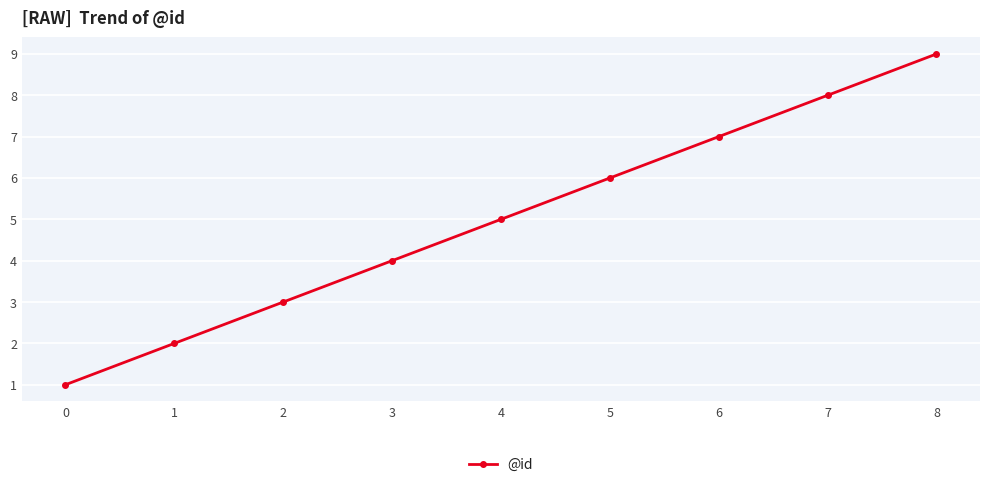

Approximately how many times larger is the value at 3 compared to 5?

0.7